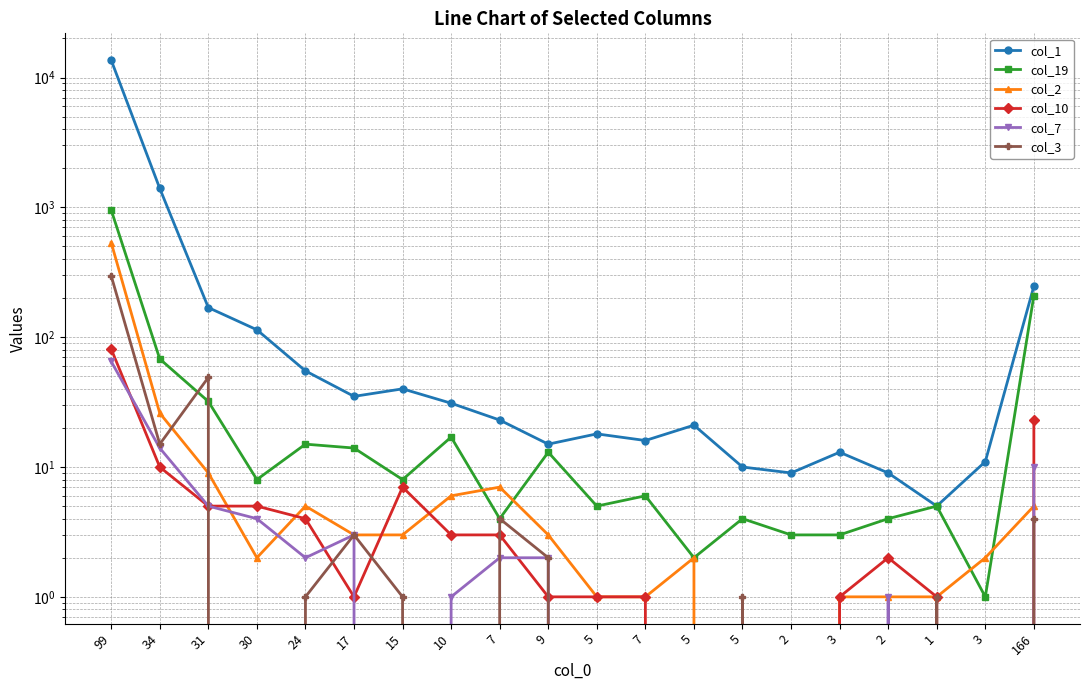

Reading left to right, transcribe all the data shown in this chart.

col_1: 99=13604	34=1399	31=169	30=114	24=55	17=35	15=40	10=31	7=23	9=15	5=18	7=16	5=21	5=10	2=9	3=13	2=9	1=5	3=11	166=247
col_19: 99=954	34=68	31=32	30=8	24=15	17=14	15=8	10=17	7=4	9=13	5=5	7=6	5=2	5=4	2=3	3=3	2=4	1=5	3=1	166=209
col_2: 99=535	34=26	31=9	30=2	24=5	17=3	15=3	10=6	7=7	9=3	5=1	7=1	5=2	5=0	2=0	3=1	2=1	1=1	3=2	166=5
col_10: 99=81	34=10	31=5	30=5	24=4	17=1	15=7	10=3	7=3	9=1	5=1	7=1	5=0	5=0	2=0	3=1	2=2	1=1	3=0	166=23
col_7: 99=65	34=14	31=5	30=4	24=2	17=3	15=0	10=1	7=2	9=2	5=0	7=0	5=0	5=0	2=0	3=0	2=1	1=0	3=0	166=10
col_3: 99=297	34=15	31=49	30=0	24=1	17=3	15=1	10=0	7=4	9=2	5=0	7=0	5=0	5=1	2=0	3=0	2=0	1=1	3=0	166=4